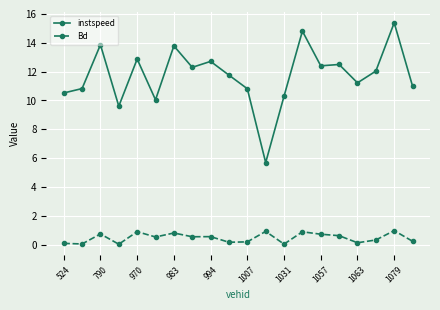

What are all the series names shown in the legend?

instspeed, Bd